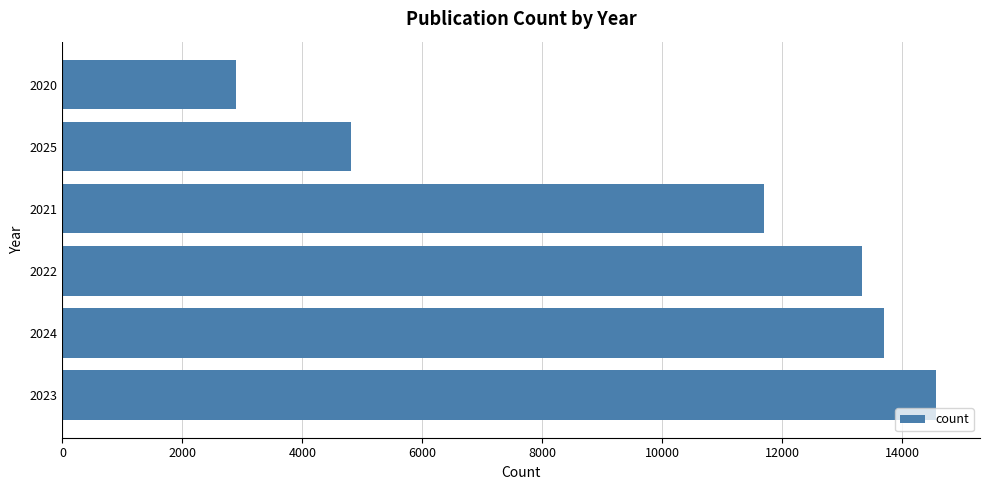

What is the sum of all values?

61010